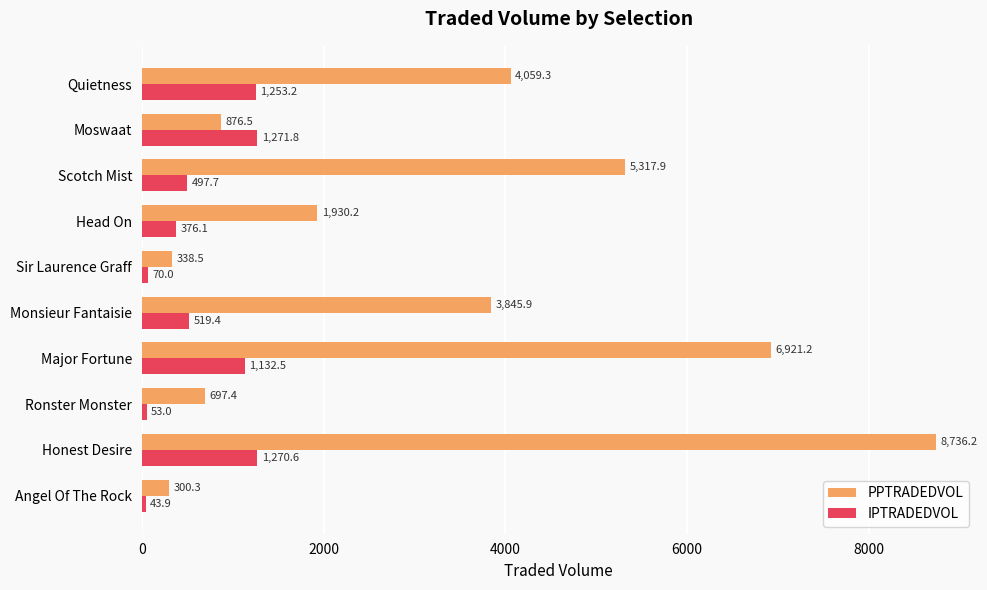

What is the spread (max minus min) of values at Moswaat?

395.3